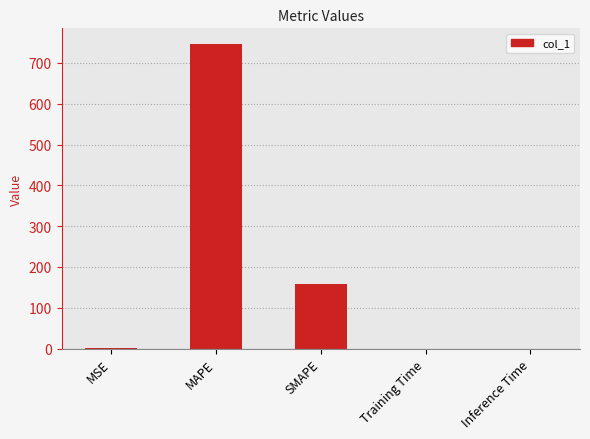

What is the sum of all values?

905.4